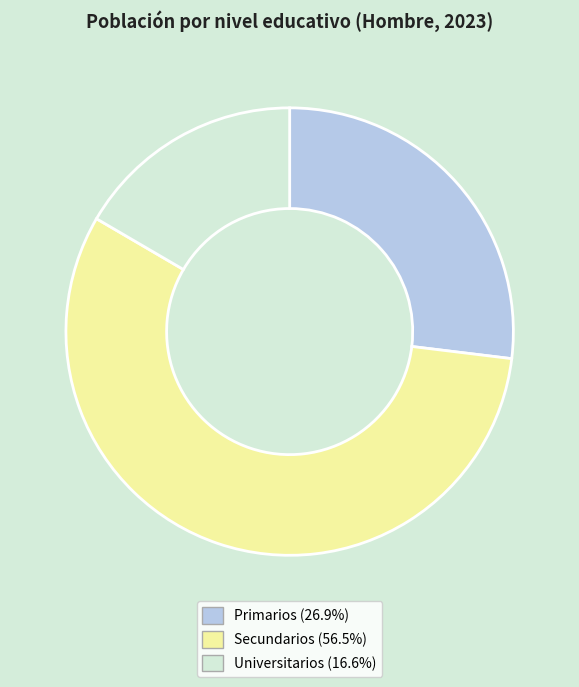

Combined, do Universitarios and Primarios account for over 50%?

No